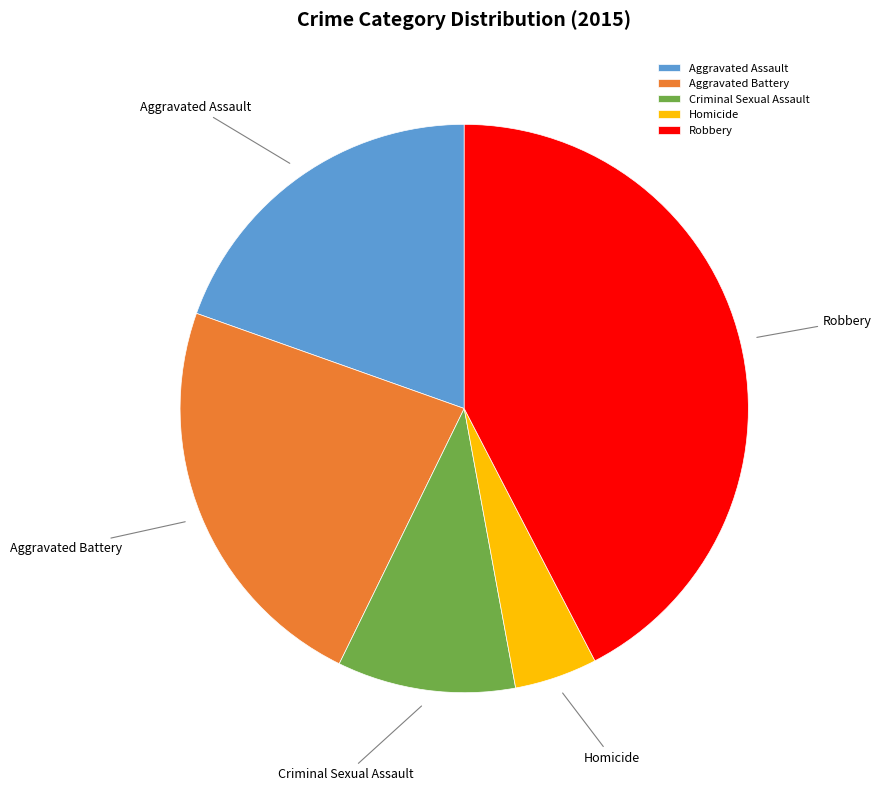

Combined, do Robbery and Homicide account for over 50%?

No